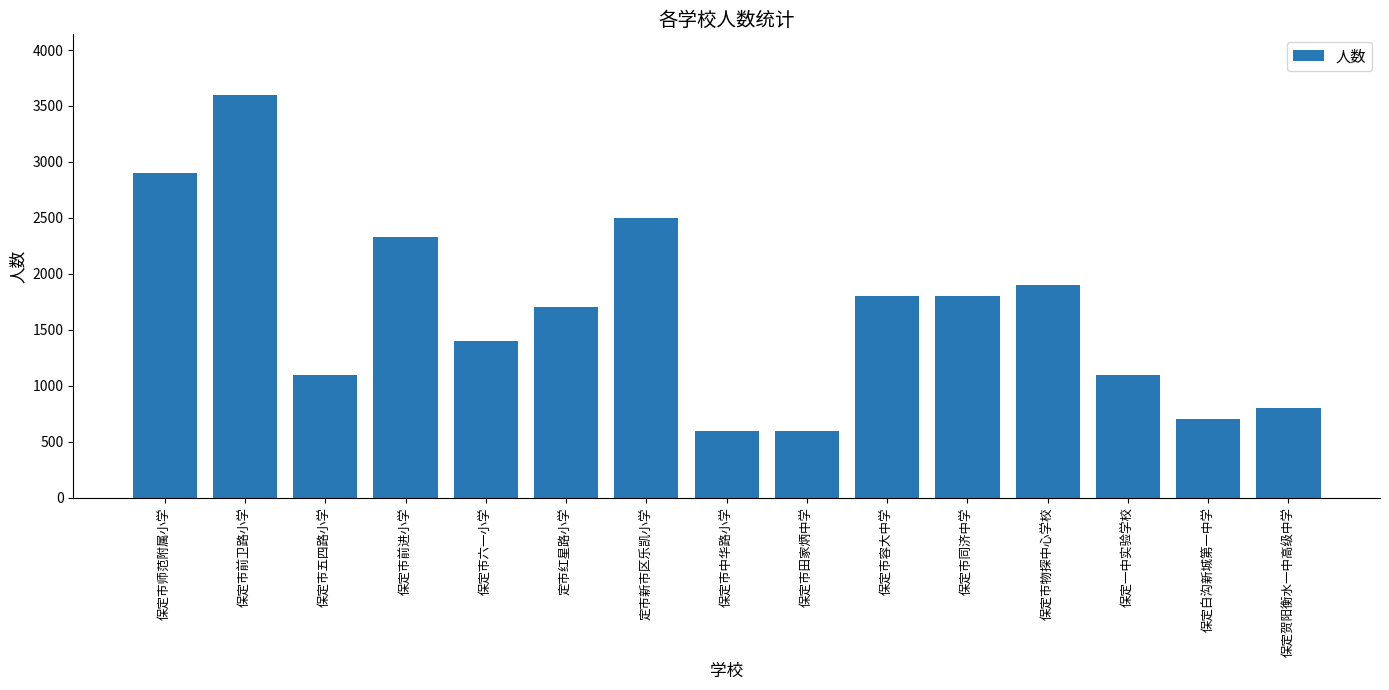

What is the sum of all values?

24830